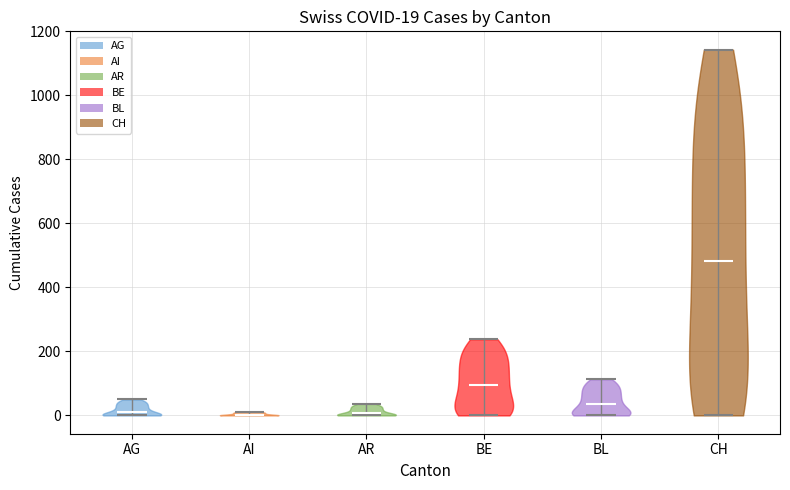

Which violin has the highest median line?

CH